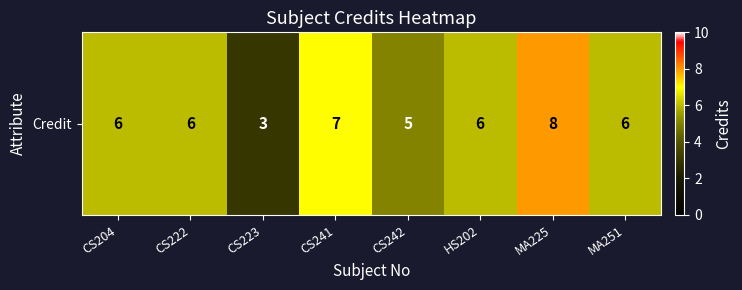

What is the sum of the values at CS242 and CS204?

11